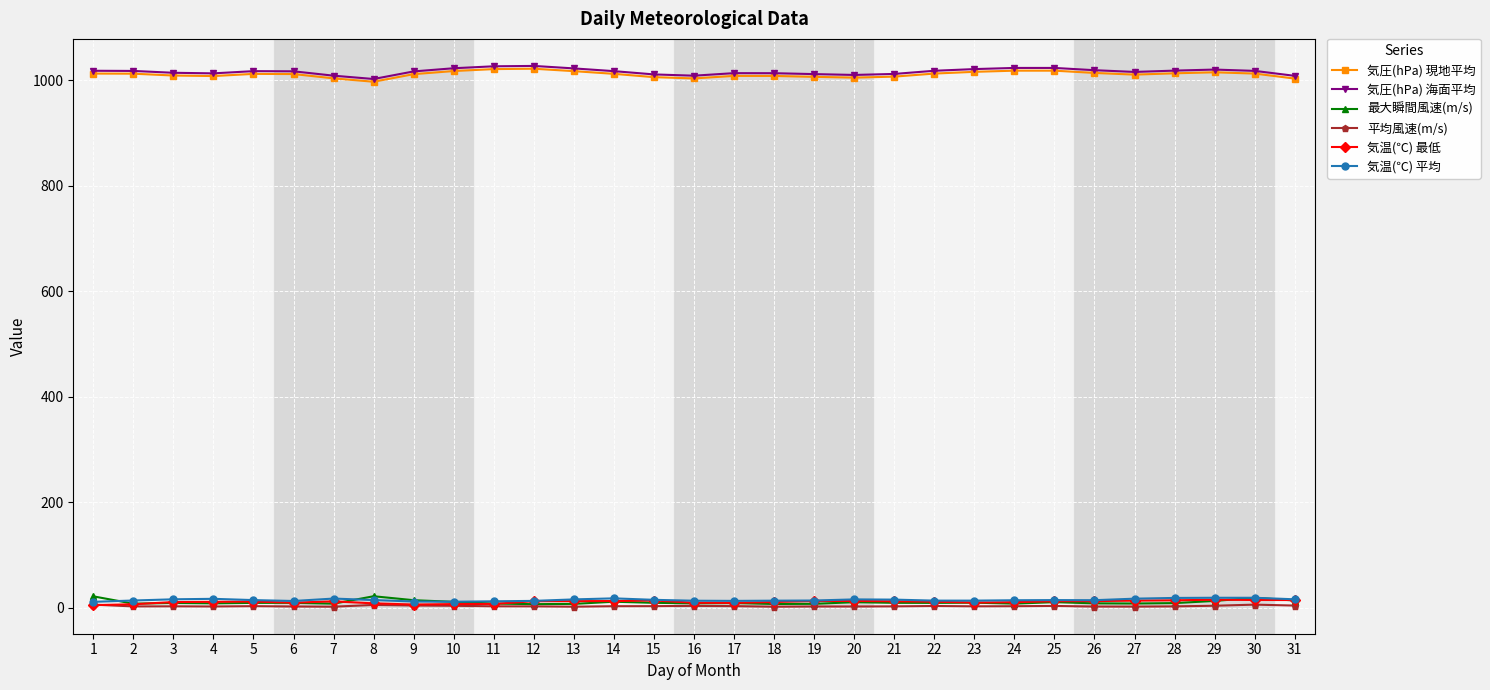

The 気圧(hPa) 現地平均 series shows 1006.0 at 15. True or false?

True